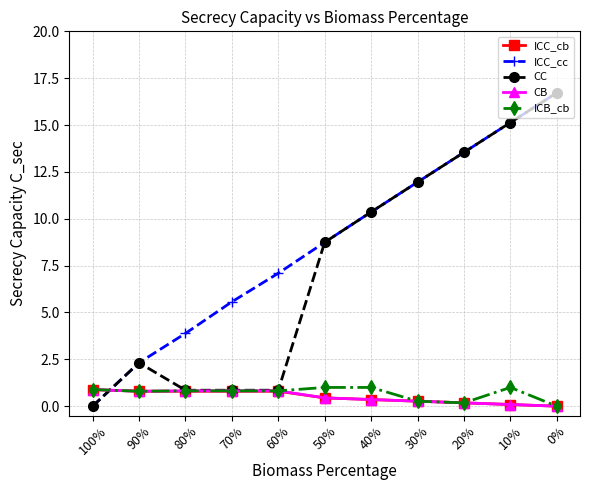

Is it true that CC equals 2.4 at 50%?

False